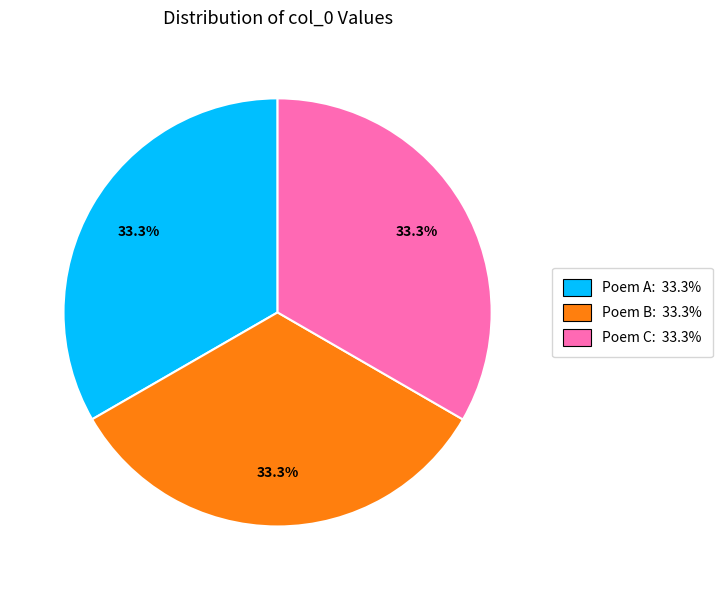

How much of the chart is everything except Poem C: 33.3%?

66.7%